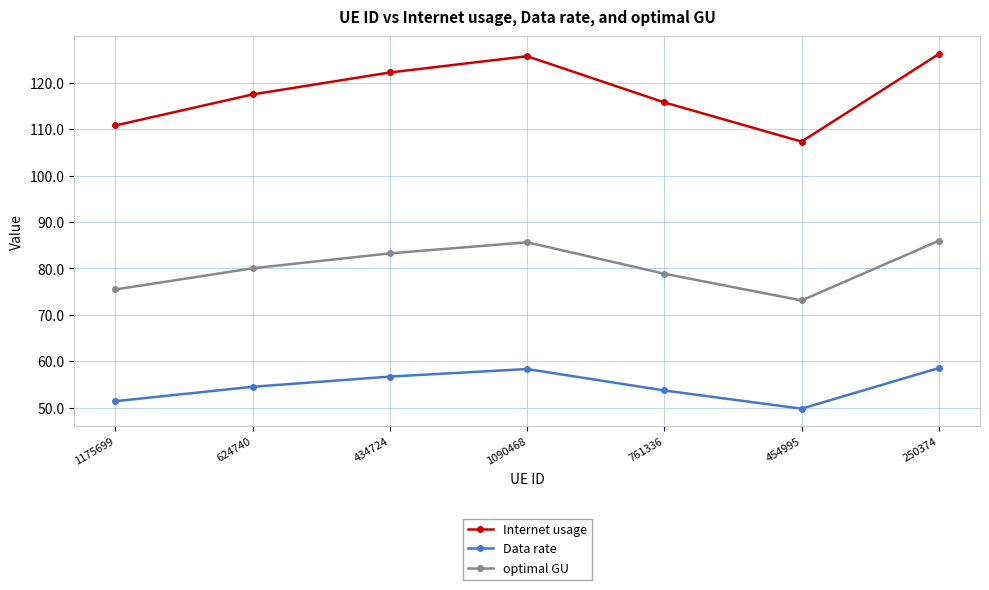

True or false: Data rate and Internet usage intersect in this chart.

False